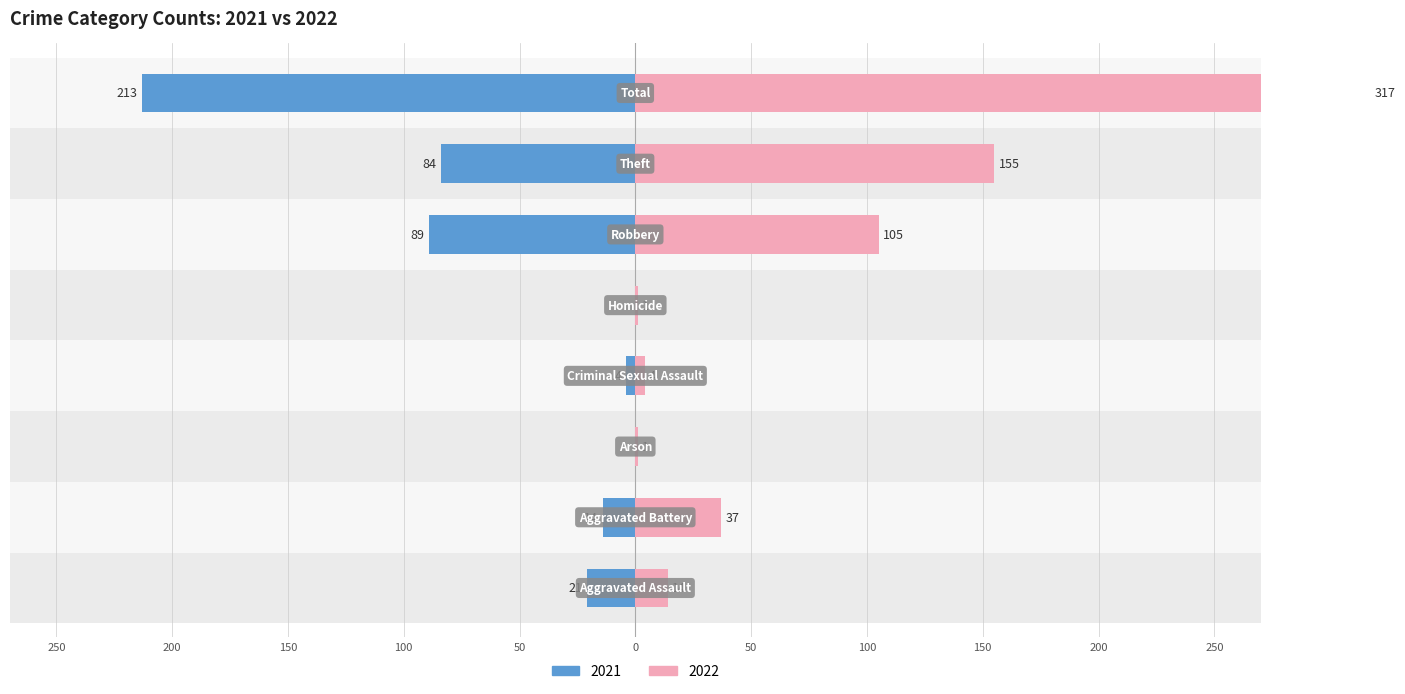

Reading left to right, list all the values displayed in this chart.

2021: Aggravated Assault=-21	Aggravated Battery=-14	Arson=0	Criminal Sexual Assault=-4	Homicide=0	Robbery=-89	Theft=-84	Total=-213
2022: Aggravated Assault=14	Aggravated Battery=37	Arson=1	Criminal Sexual Assault=4	Homicide=1	Robbery=105	Theft=155	Total=317